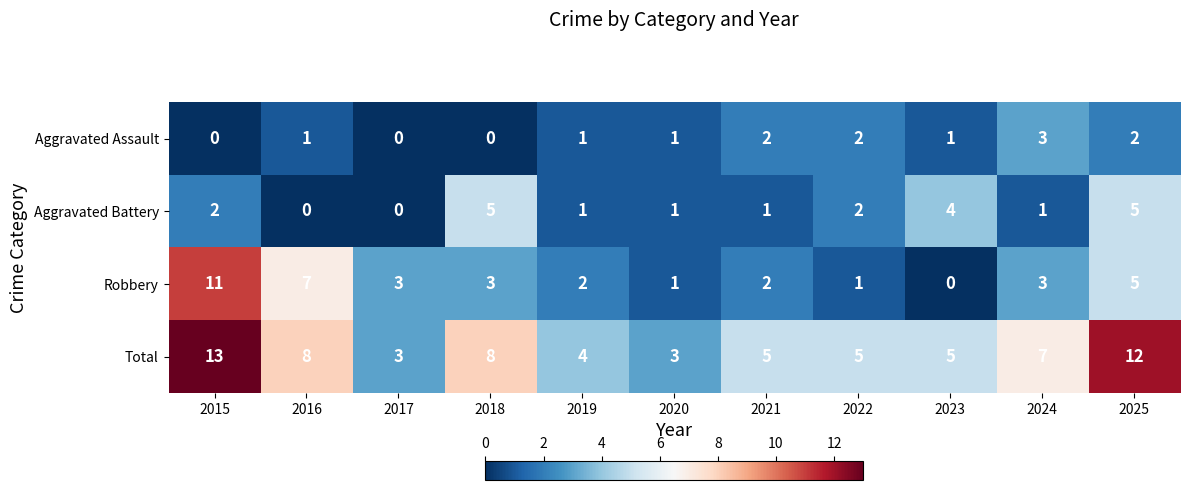

Count the Aggravated Battery values in the range 1 to 4.

7